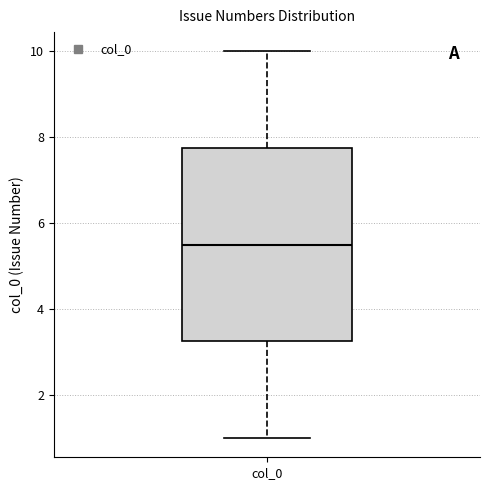

Read this box plot against the y-axis: the position of the median line, the range covered by the box, and the ends of both whiskers. The values are not printed on the chart, so give them approximately, as read against the axis.

median 5.6, box 3.2 to 7.8, whiskers 1.0 to 10.0